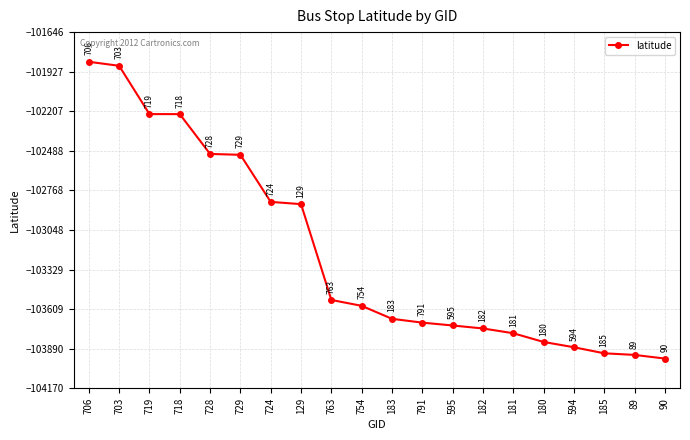

What is the greatest value displayed?

-101856.5